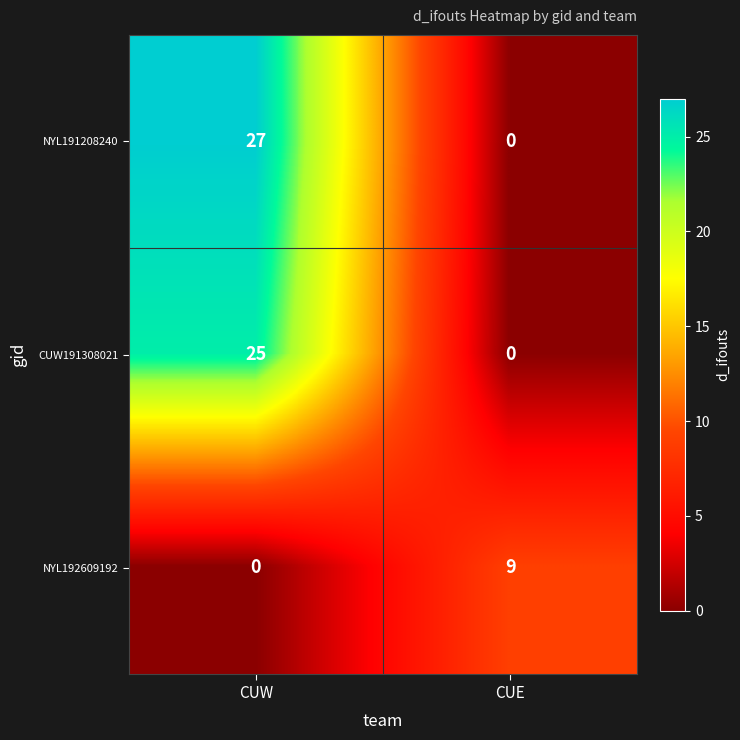

What is the spread (max minus min) of values at CUW?

27